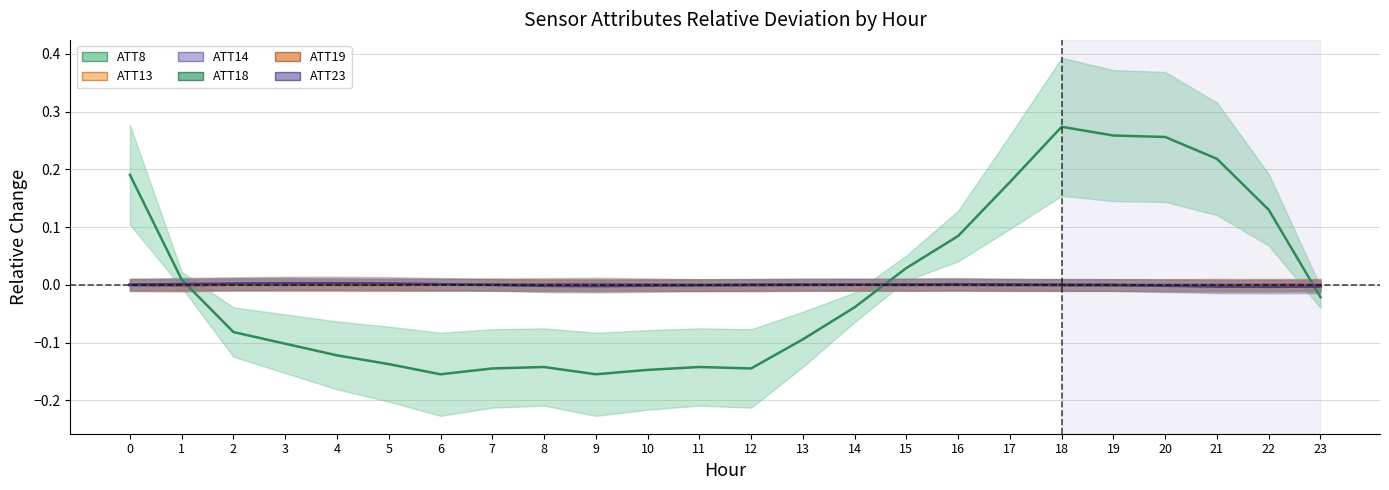

Which category has the highest value across all series?

18